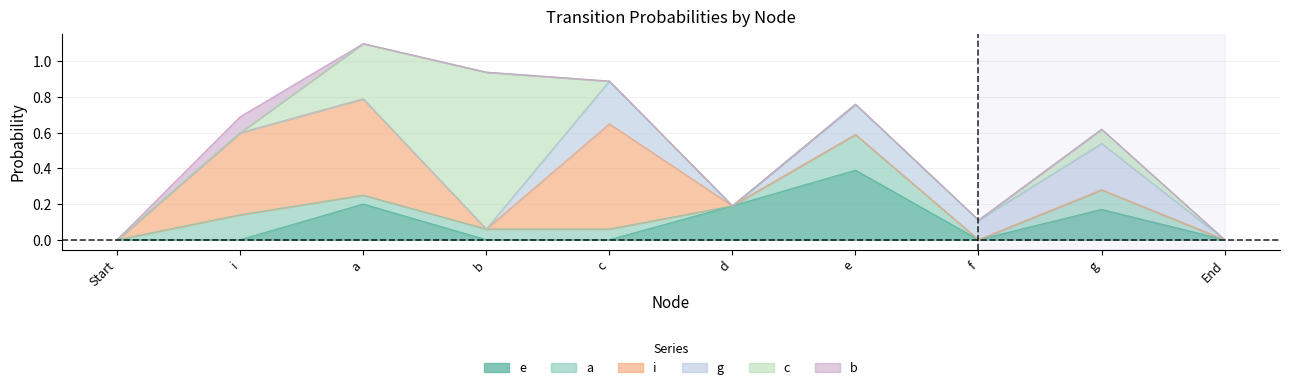

Which category has the lowest value in the c series?

Start